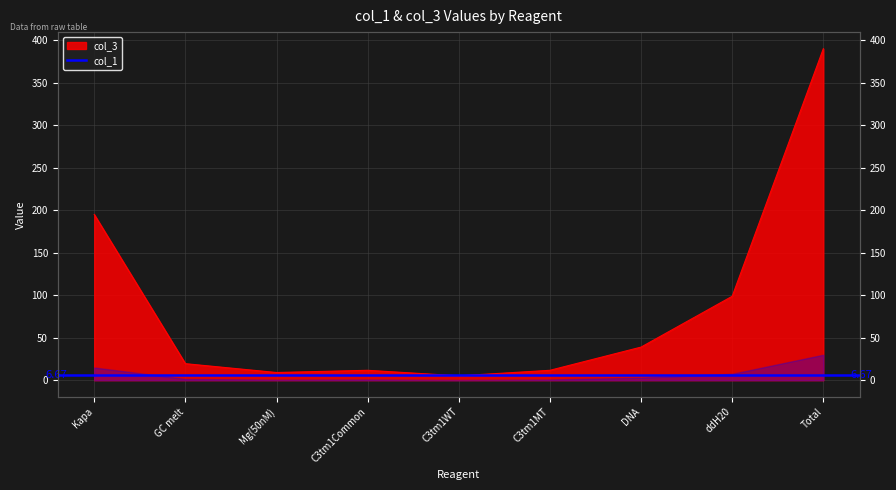

What is the value of the 1st point from the left?

195.0